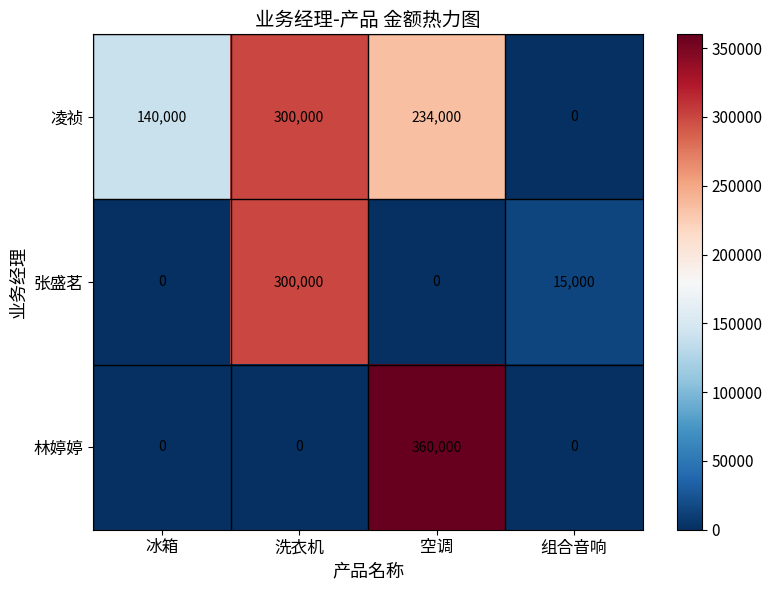

How many distinct data groups are displayed?

3